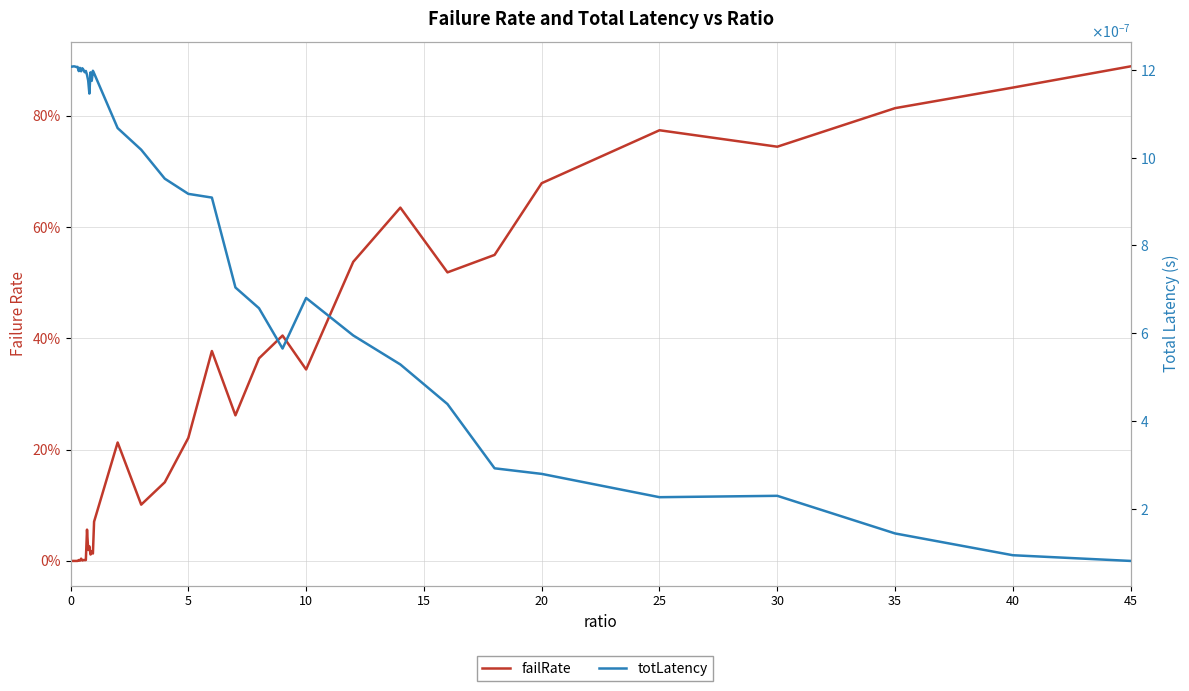

What are all the series names shown in the legend?

failRate, totLatency